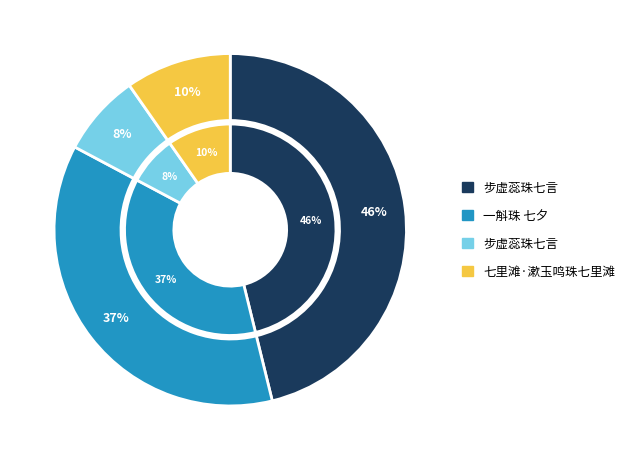

Is there any slice that represents more than half of the pie?

No